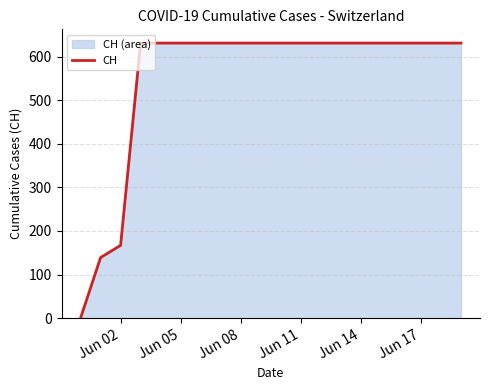

What is the greatest value displayed?

631